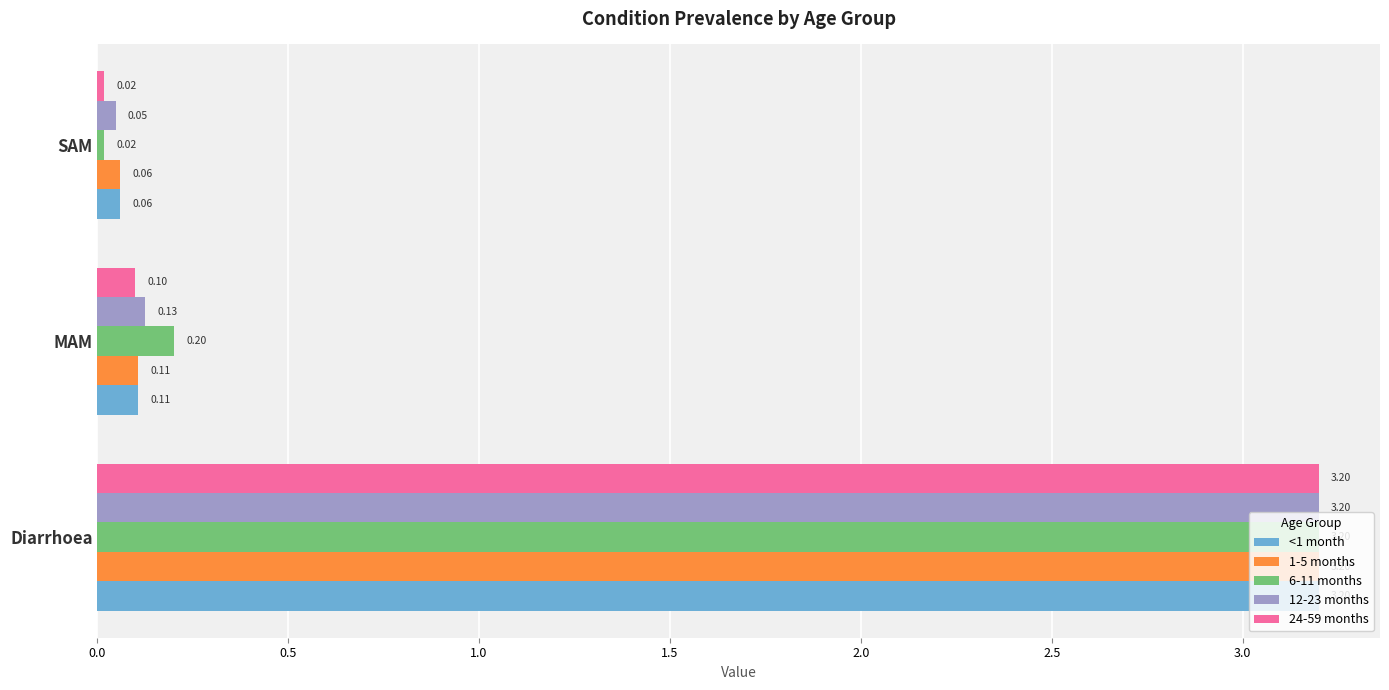

At which category does the chart reach its minimum across all series?

SAM